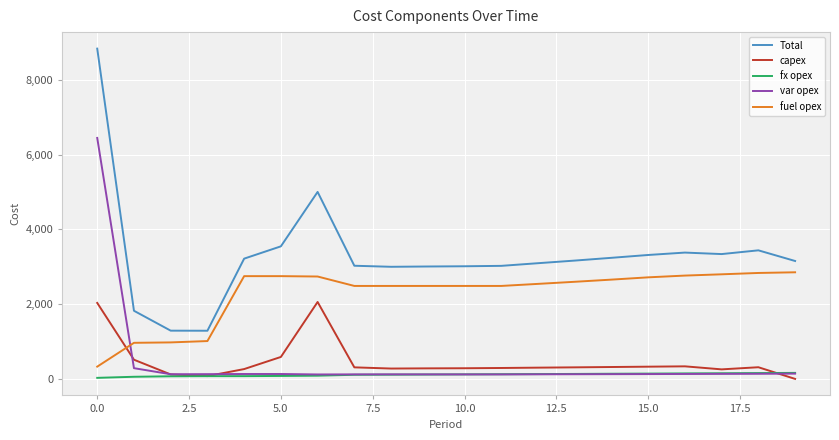

How many intersections are there between fuel opex and capex?

1